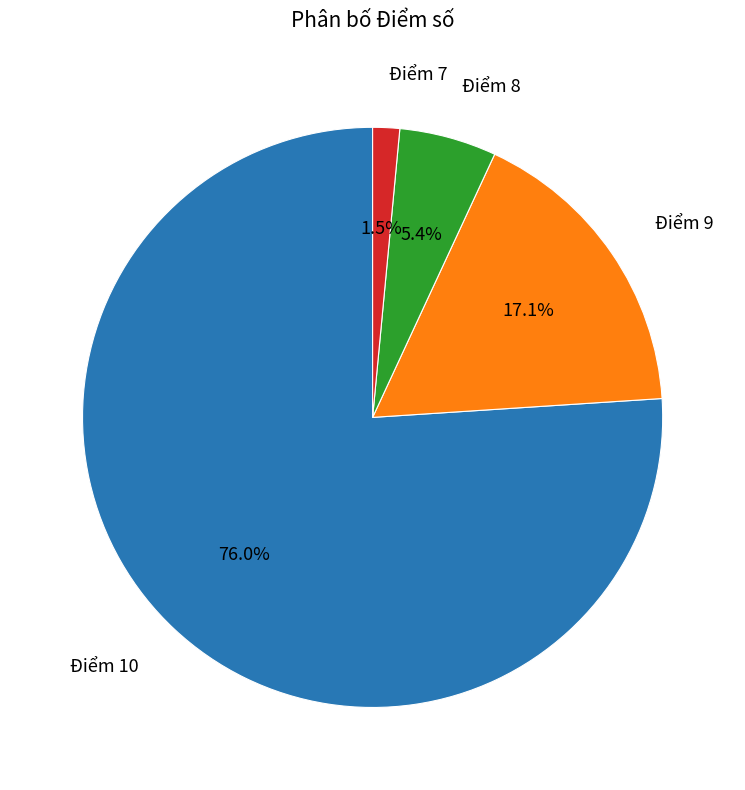

Which category has the biggest portion of the pie?

Điểm 10